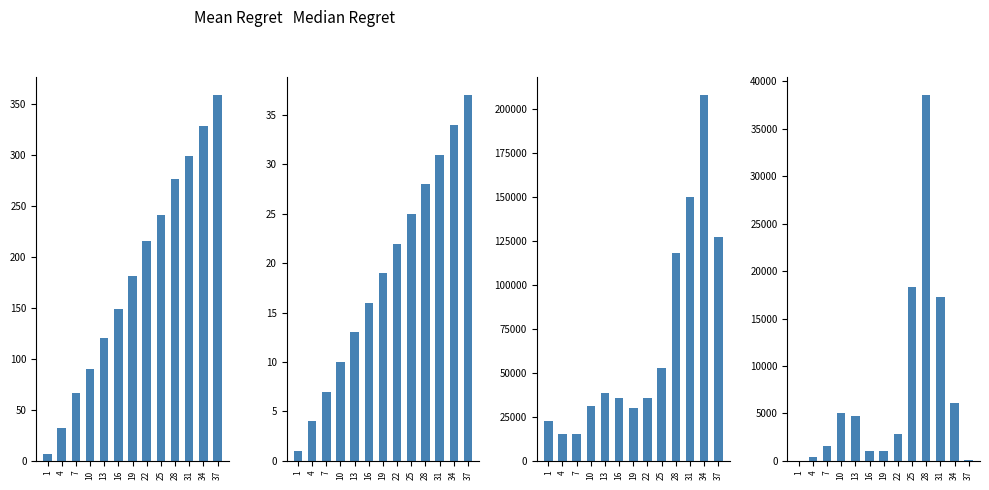

What is the difference between the second highest and second lowest values in the transfers_in series?

18220